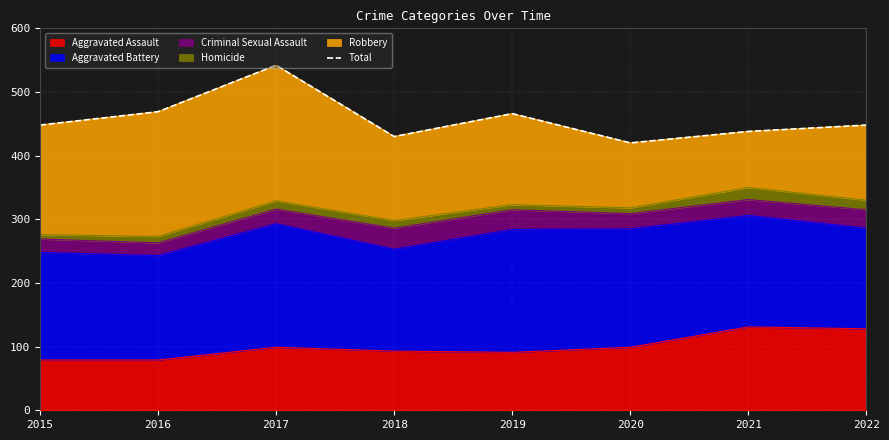

What is the smallest value displayed?

420